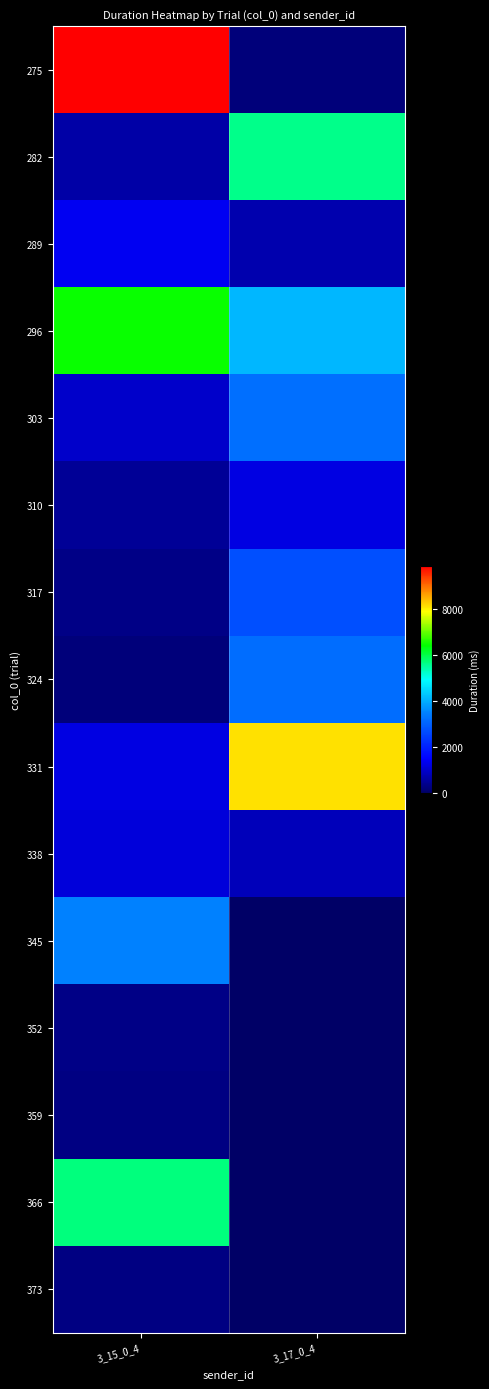

At 3_17_0_4, list the series in order from largest to smallest.

331, 282, 296, 303, 324, 317, 310, 338, 289, 275, 345, 352, 359, 366, 373